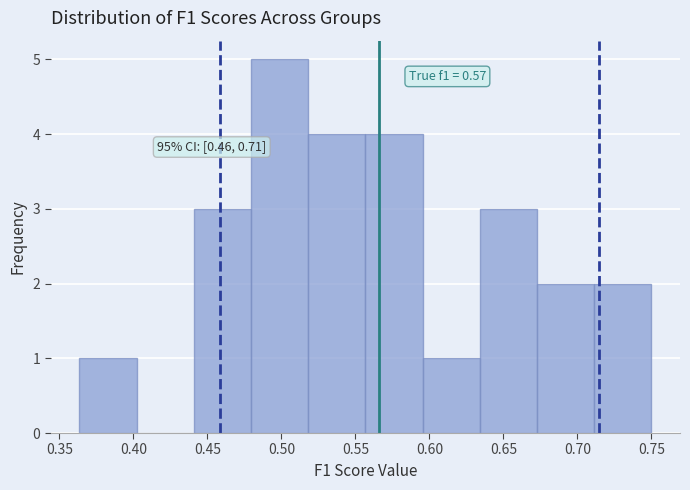

Which range on the x-axis has the tallest bar?

0.480 to 0.520